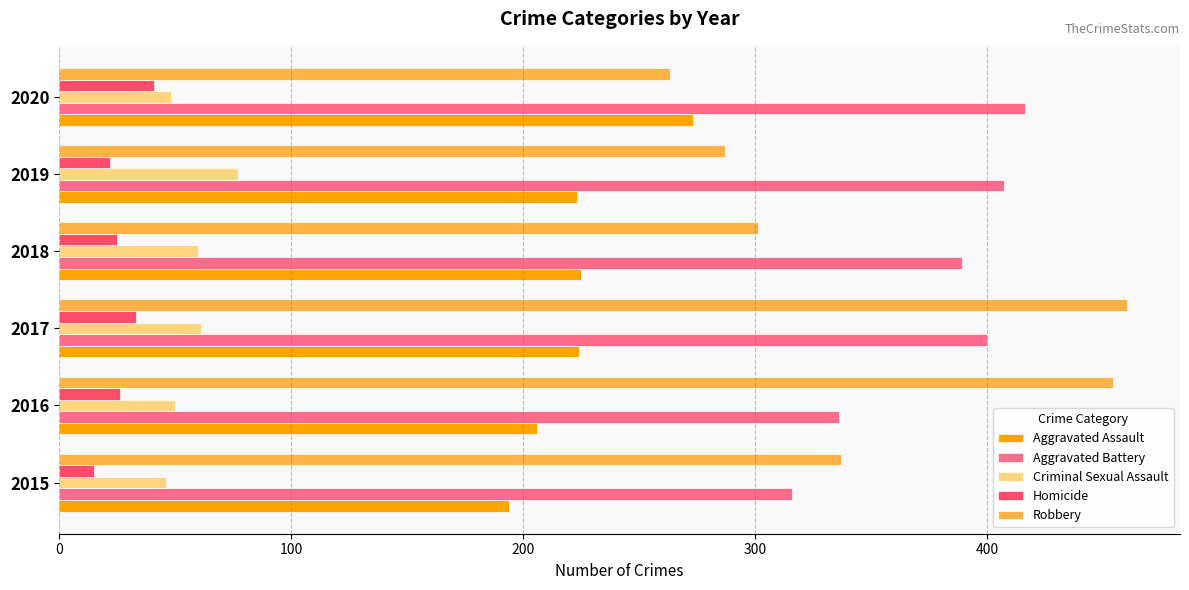

Which series has the widest spread of values?

Robbery